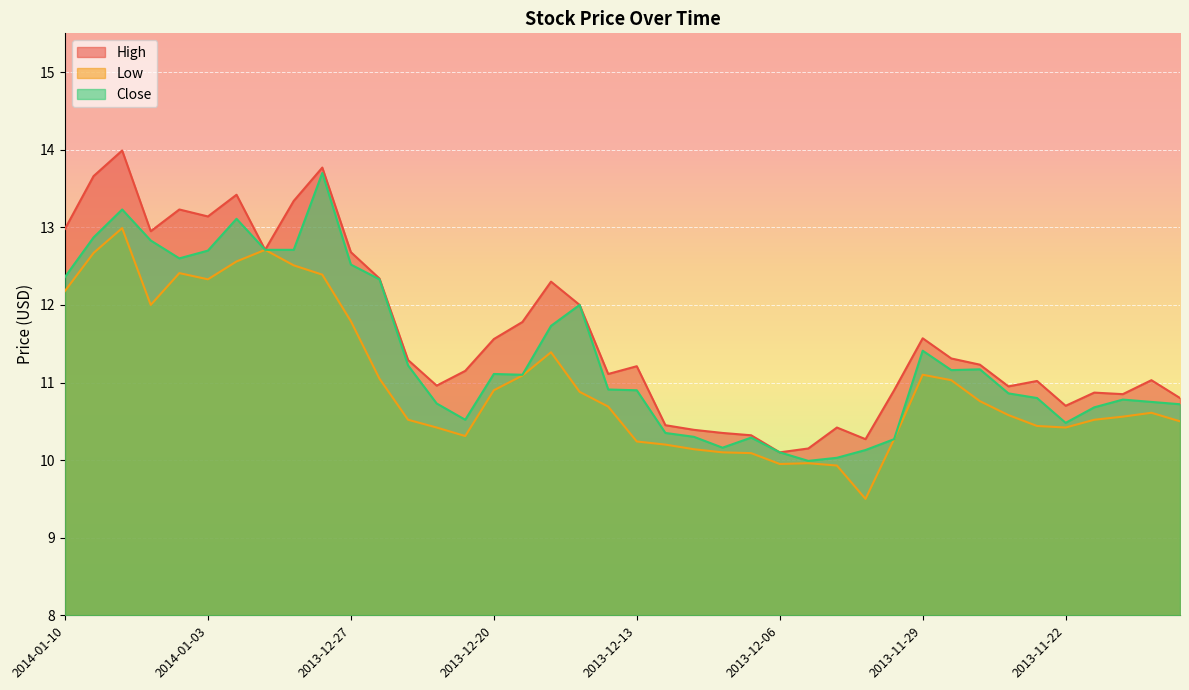

What is the value of the High point at the 35th from the left?

11.0